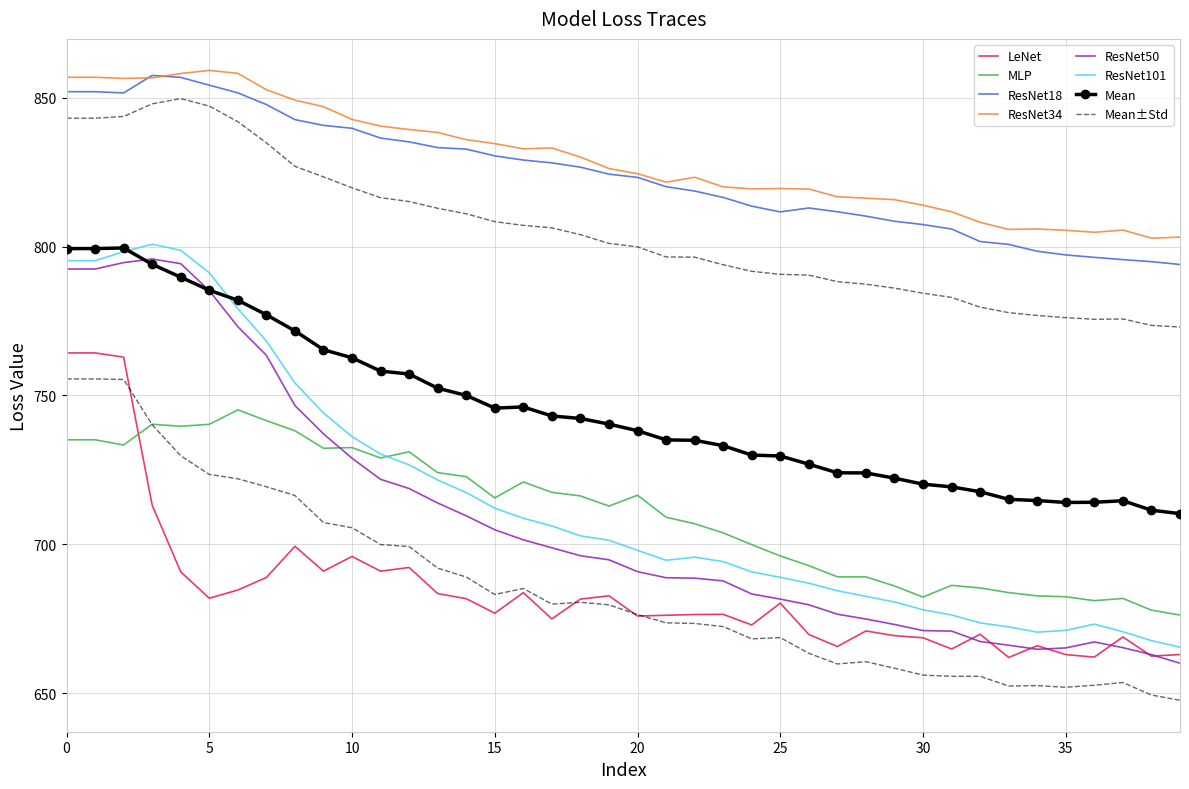

What is the difference between the maximum and minimum values in the ResNet101 series?

135.5